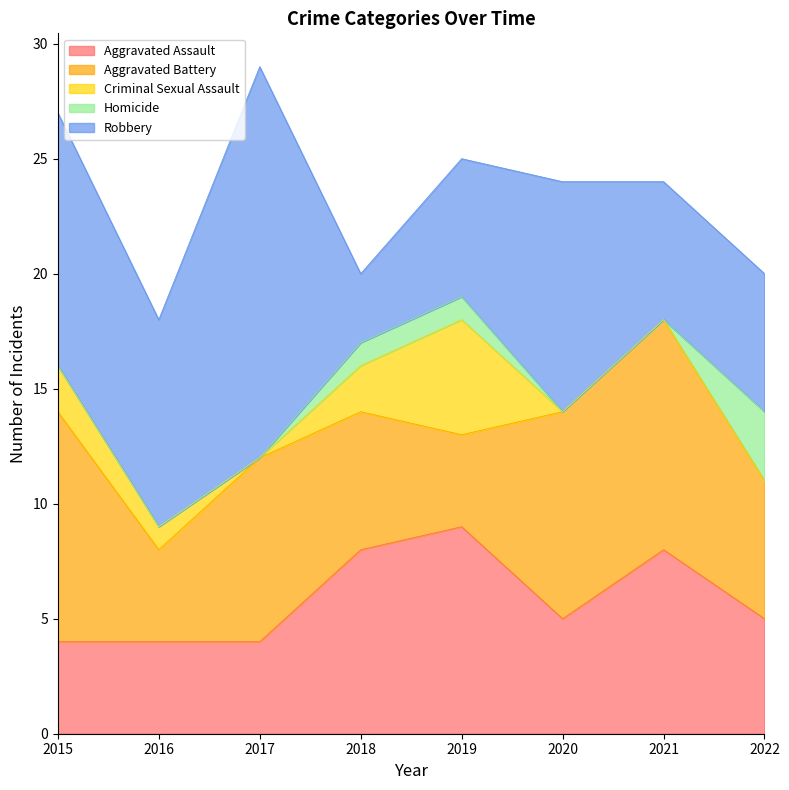

Count the number of data series in this chart.

5